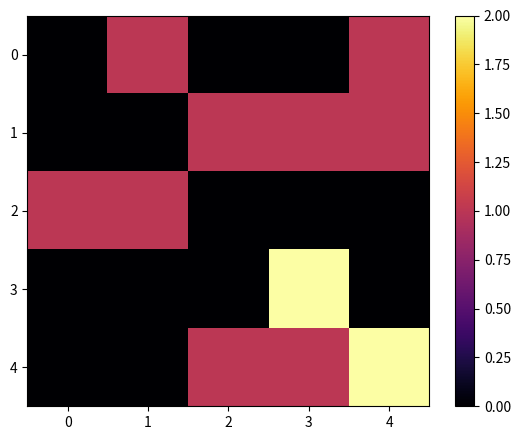

Rank the series by their maximum value, from highest to lowest.

3, 4, 0, 1, 2